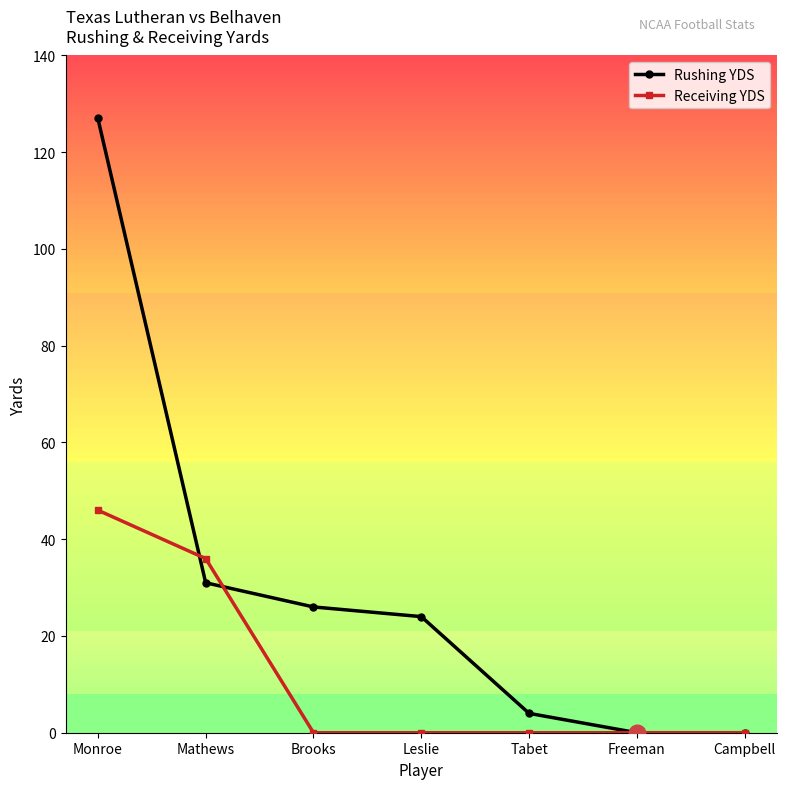

What is the sum of all Rushing YDS values?

212